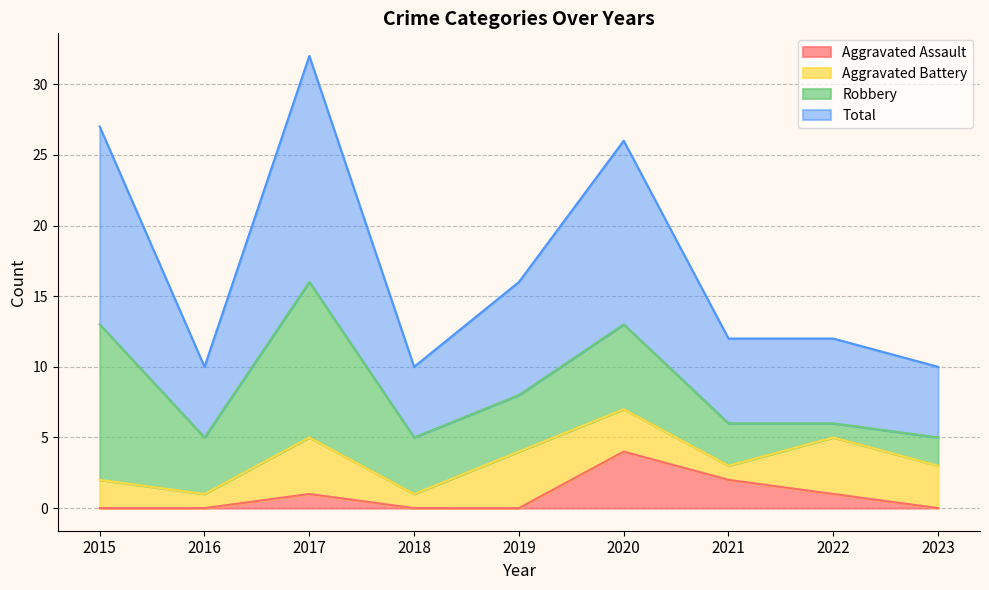

Which category has the highest value in the Aggravated Assault series?

2020